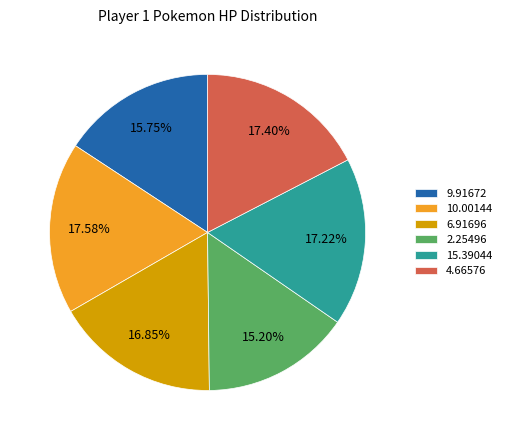

Between 6.91696 and 9.91672, which is larger?

6.91696